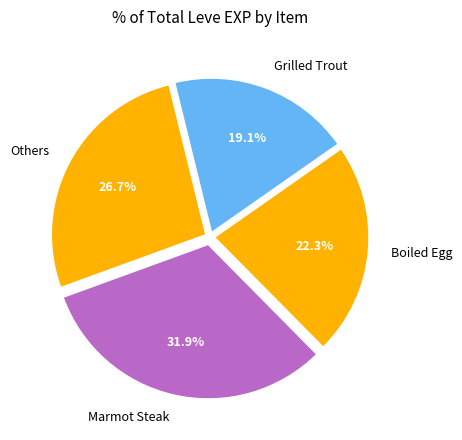

Between Marmot Steak and Grilled Trout, which is larger?

Marmot Steak